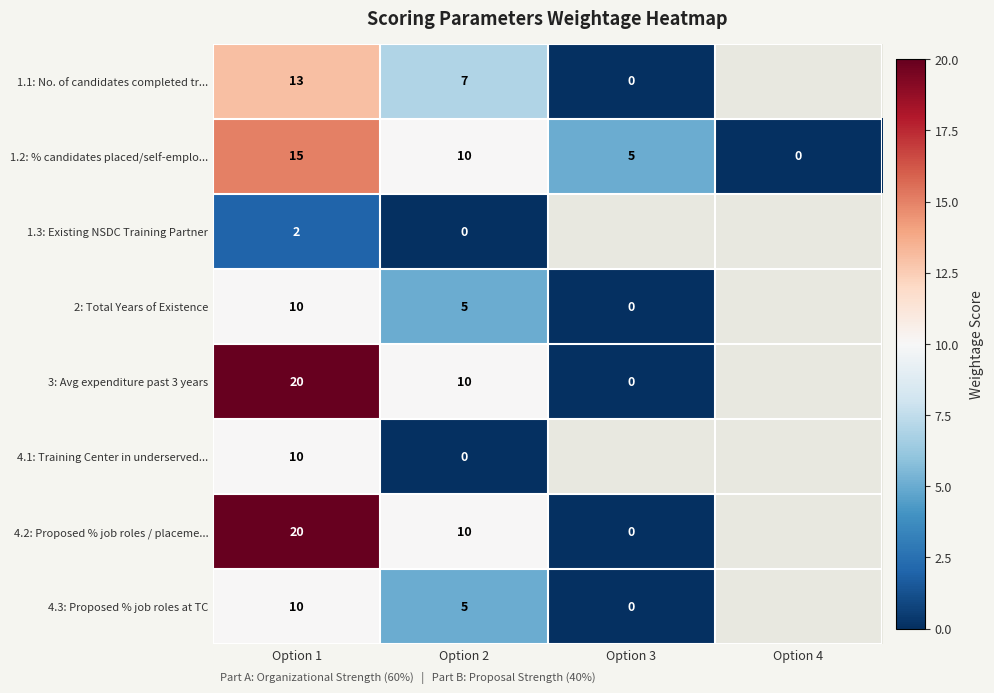

The value of 1.2: % candidates placed/self-emplo... at Option 4 is 10. True or false?

False